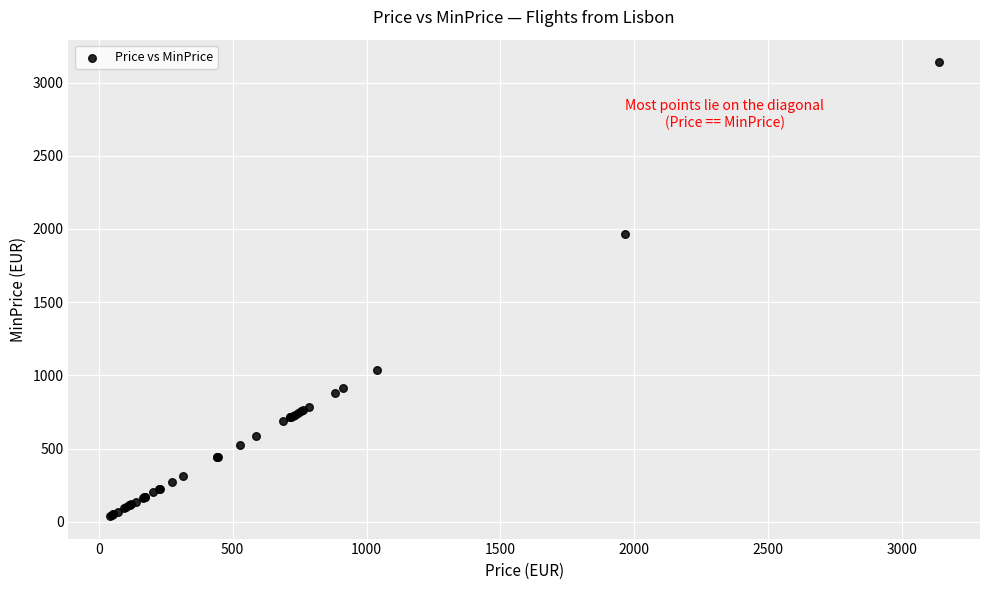

What Y value in the scatter plot is closest to 1589?

1964.2